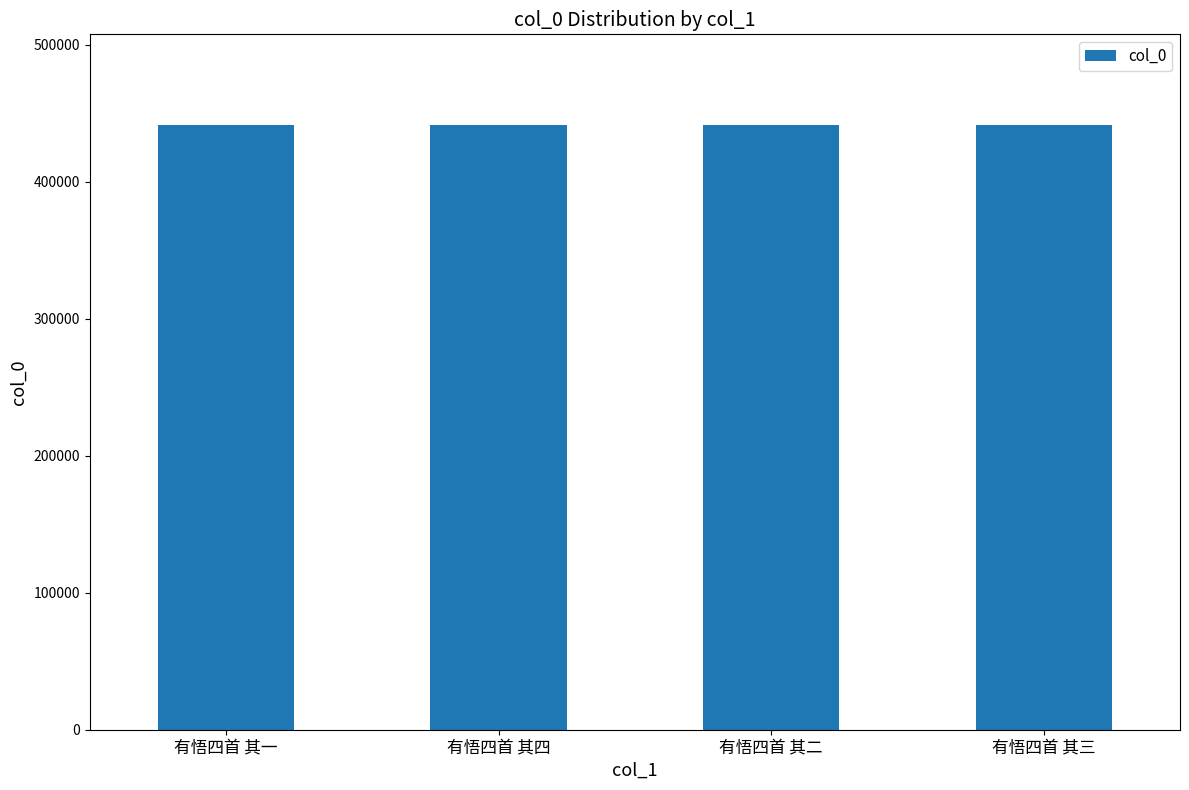

Approximately how many times larger is the value at 有悟四首 其一 compared to 有悟四首 其三?

1.0